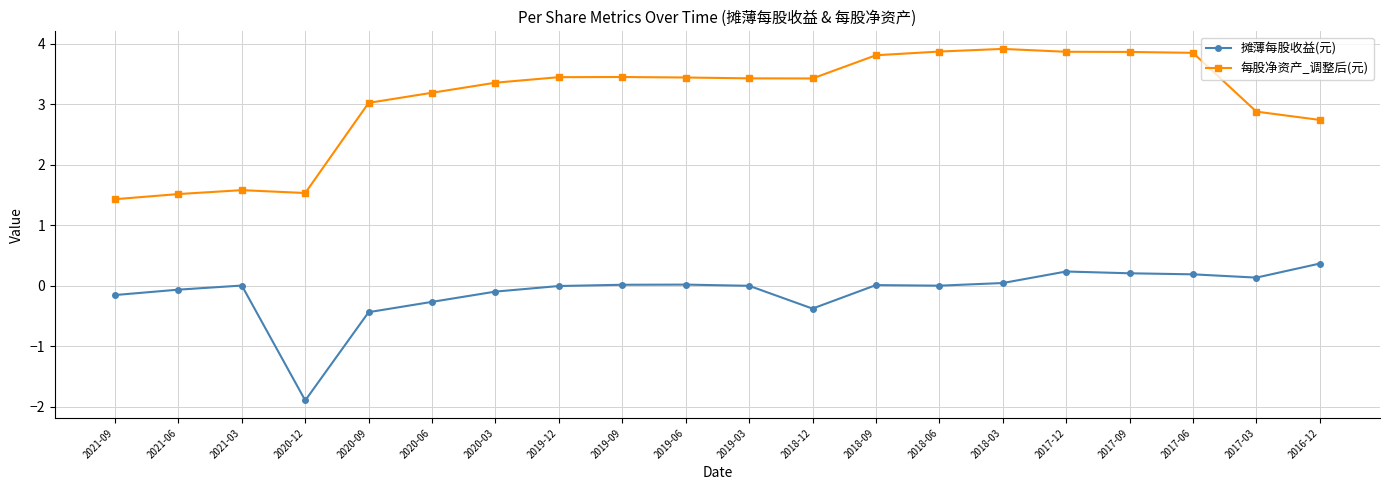

List the series in order of their peak value, lowest first.

摊薄每股收益(元), 每股净资产_调整后(元)